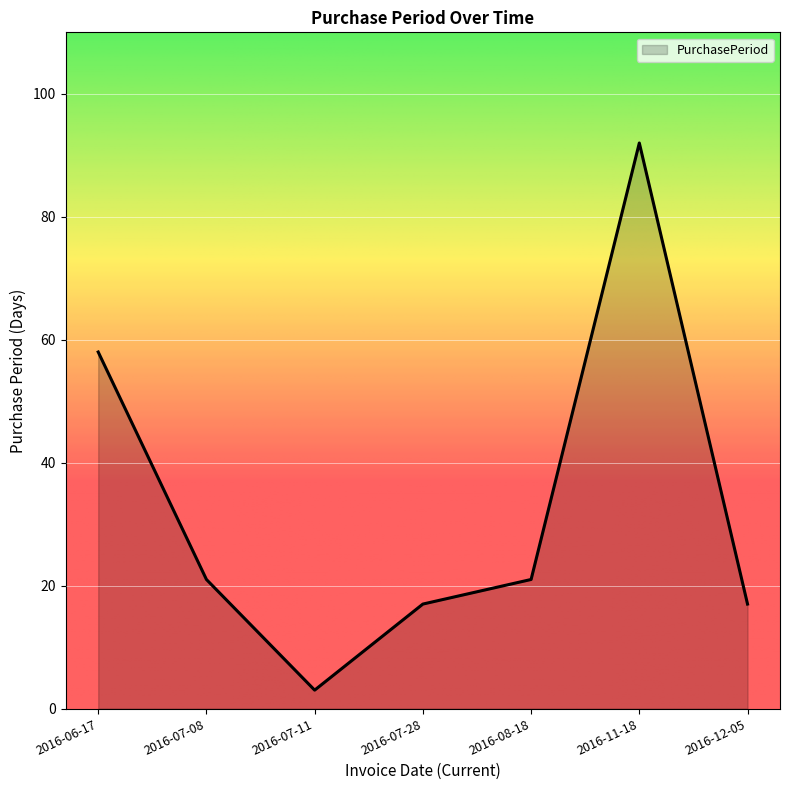

Where is the data nearest to the value 47?

2016-06-17